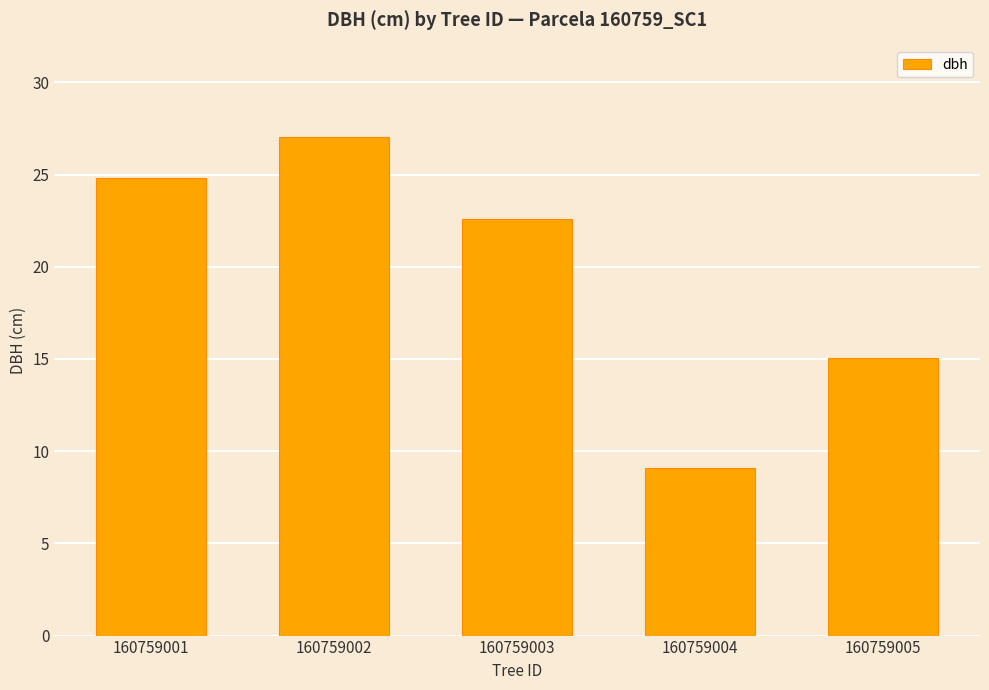

How many distinct data groups are displayed?

1